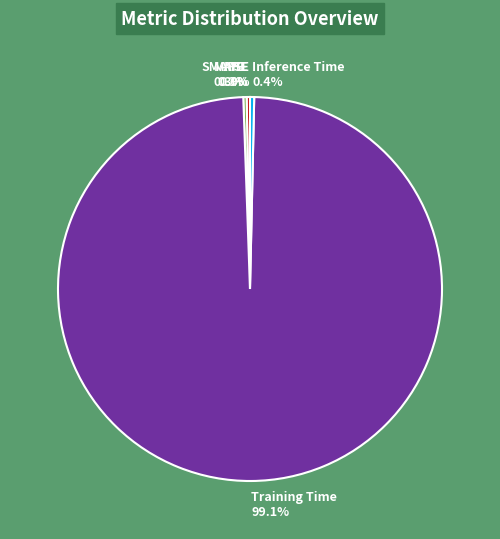

Is there a majority slice in this chart?

Yes